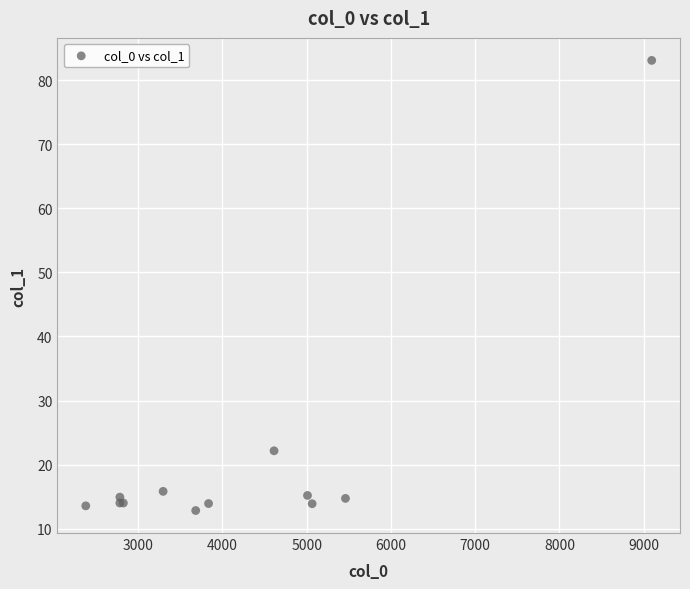

What Y value in the scatter plot is closest to 47?

22.1